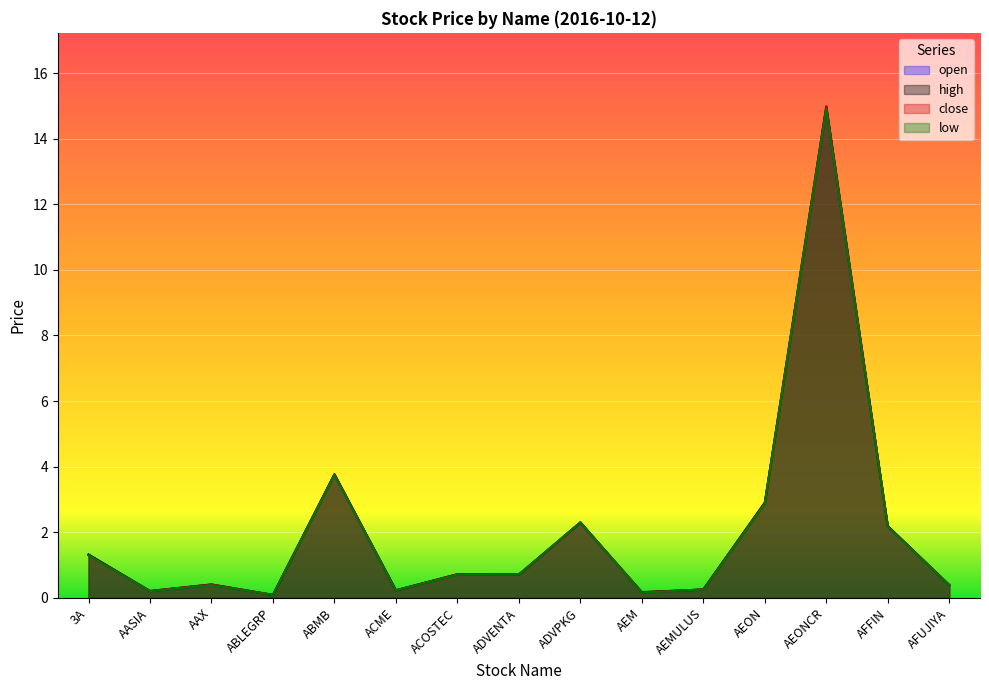

True or false: close has more than 0 interior local peaks.

True